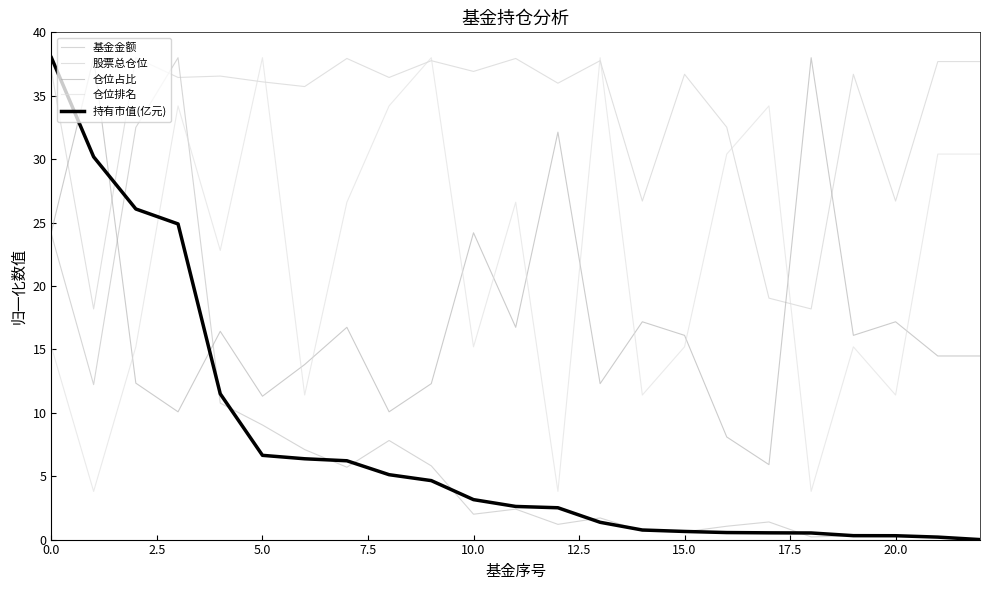

True or false: 股票总仓位 has more than 1 interior local peaks.

True